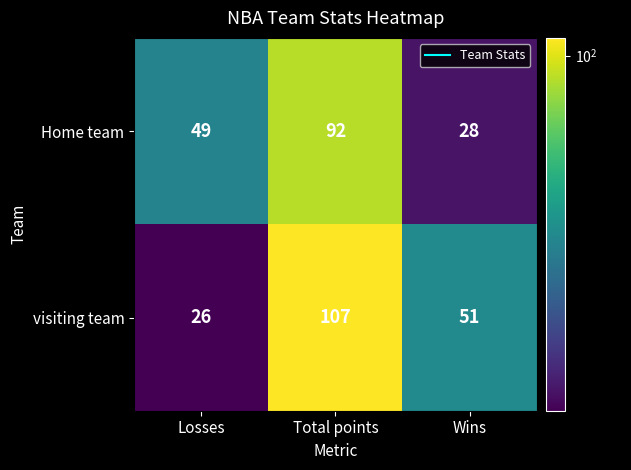

At which label does visiting team first exceed 51?

Total points